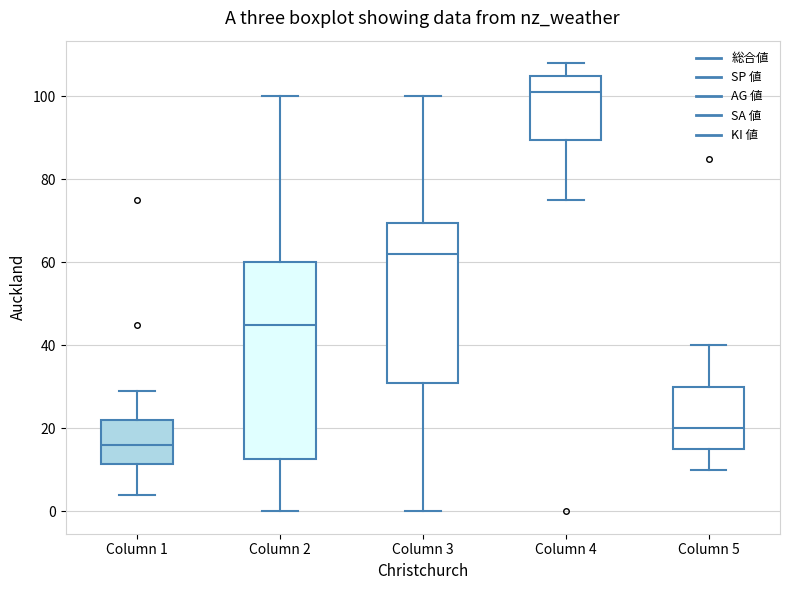

Reading left to right, read every box against the y-axis: the position of its median line, the range the box covers, and the ends of its whiskers. The values are not printed on the chart, so give them approximately, as read against the axis.

Column 1: median 16, box 12 to 22, whiskers 4 to 30
Column 2: median 46, box 12 to 60, whiskers 0 to 100
Column 3: median 62, box 32 to 70, whiskers 0 to 100
Column 4: median 102, box 90 to 106, whiskers 76 to 108
Column 5: median 20, box 16 to 30, whiskers 10 to 40